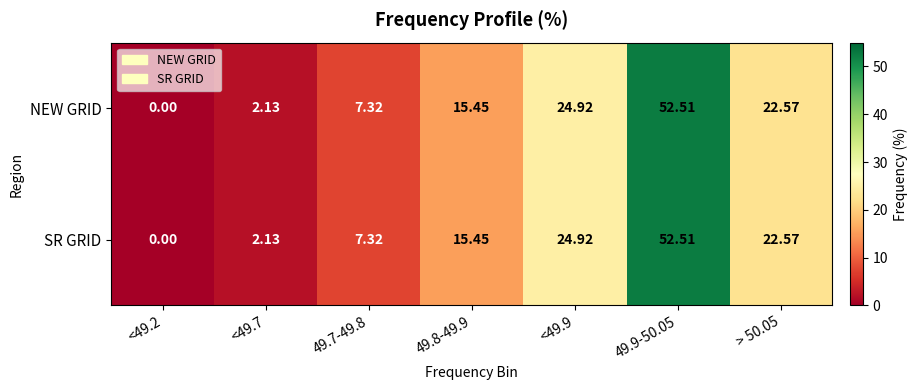

Is the value of NEW GRID at <49.9 greater than the value of SR GRID at <49.7?

Yes